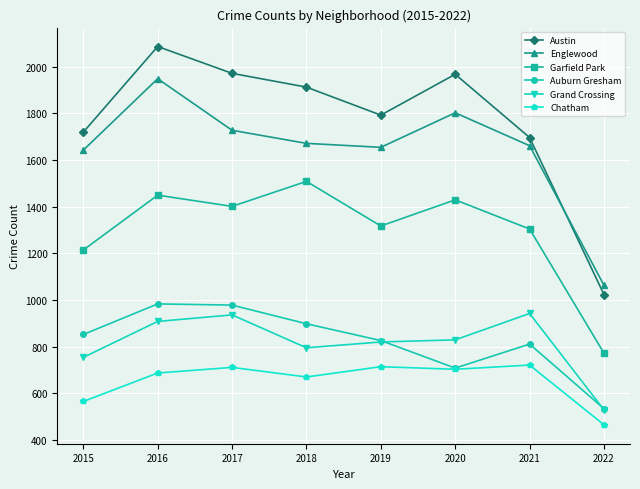

Which series has the widest spread of values?

Austin